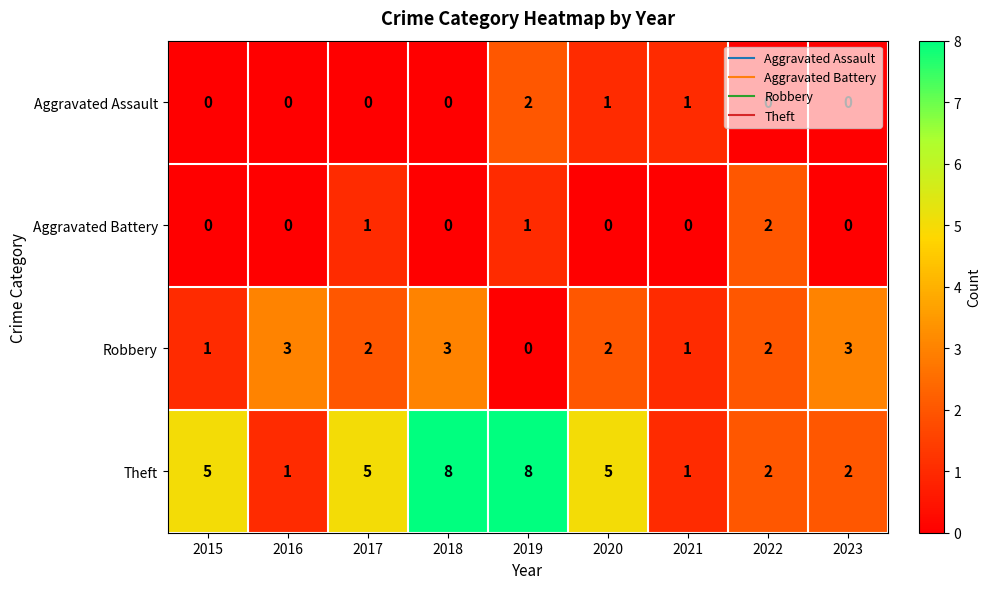

How many positive values does the Robbery series have?

8